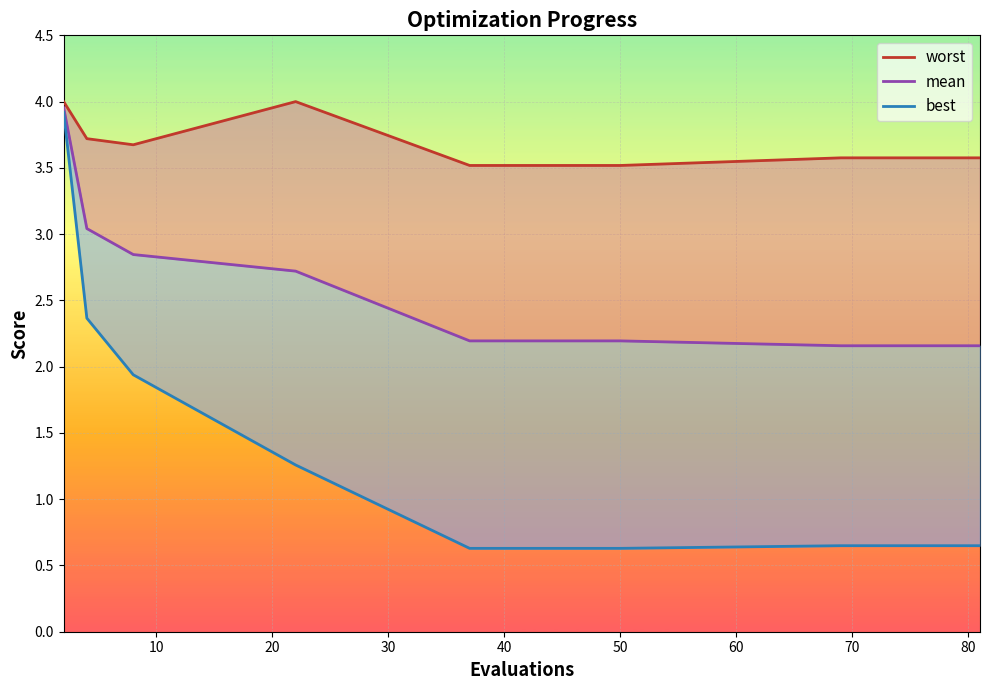

Reading right to left, list all the values displayed in this chart.

worst: 3.6	3.6	3.6	3.6	3.6	3.6	3.6	3.5	3.5	3.5	3.5	4.0	3.7	3.7	4.0
mean: 2.2	2.2	2.2	2.2	2.2	2.2	2.2	2.2	2.2	2.2	2.2	2.7	2.8	3.0	4.0
best: 0.6	0.6	0.6	0.6	0.6	0.6	0.6	0.6	0.6	0.6	0.6	1.3	1.9	2.4	3.9